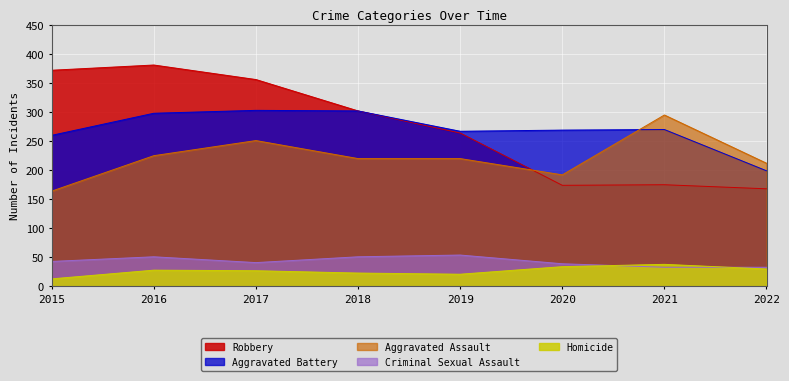

Between 2019 and 2021, which series saw the biggest shift?

Robbery